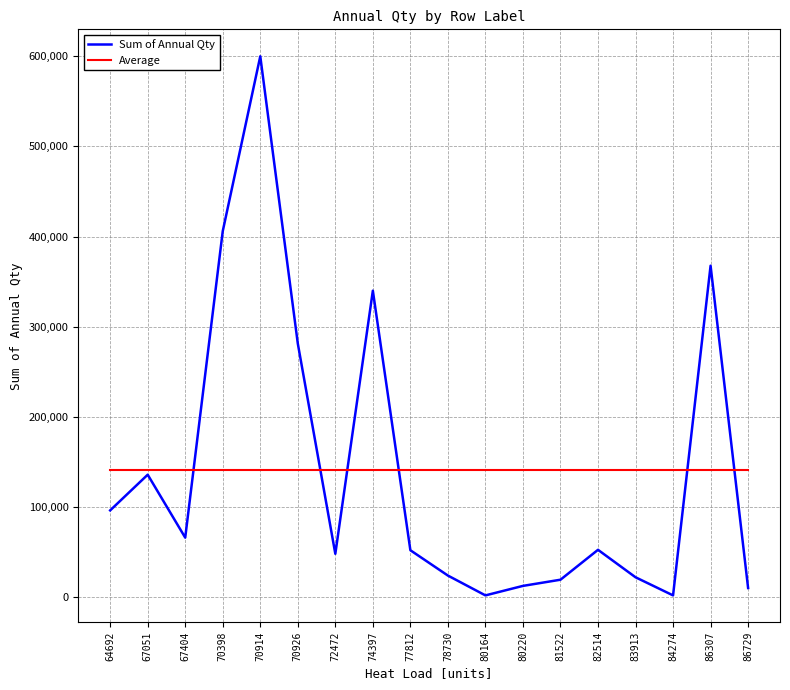

List the series in order of their peak value, lowest first.

Average, Sum of Annual Qty